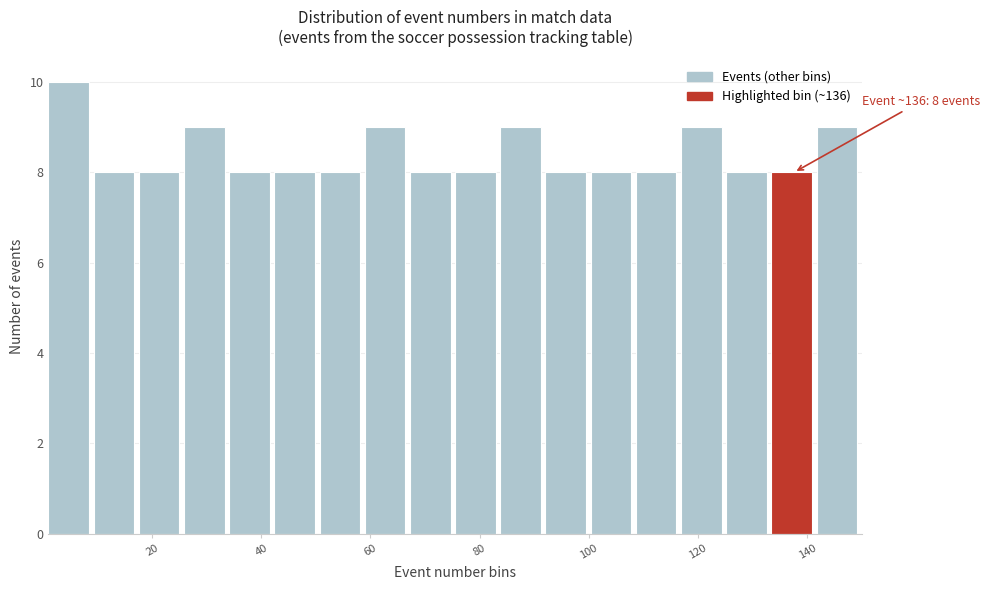

Over which range of the x-axis is the bar tallest?

2 to 10